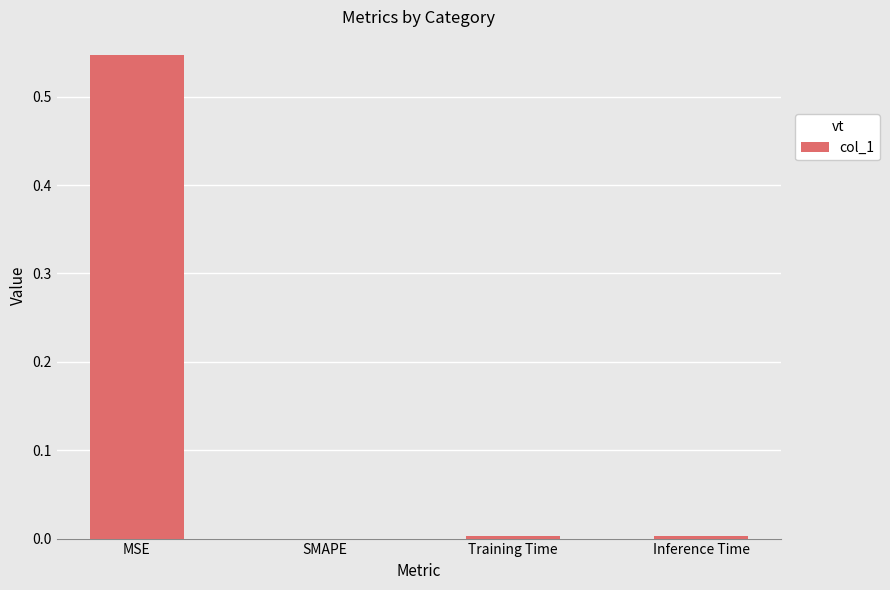

The chart shows a value of 0.0 at Training Time. True or false?

True